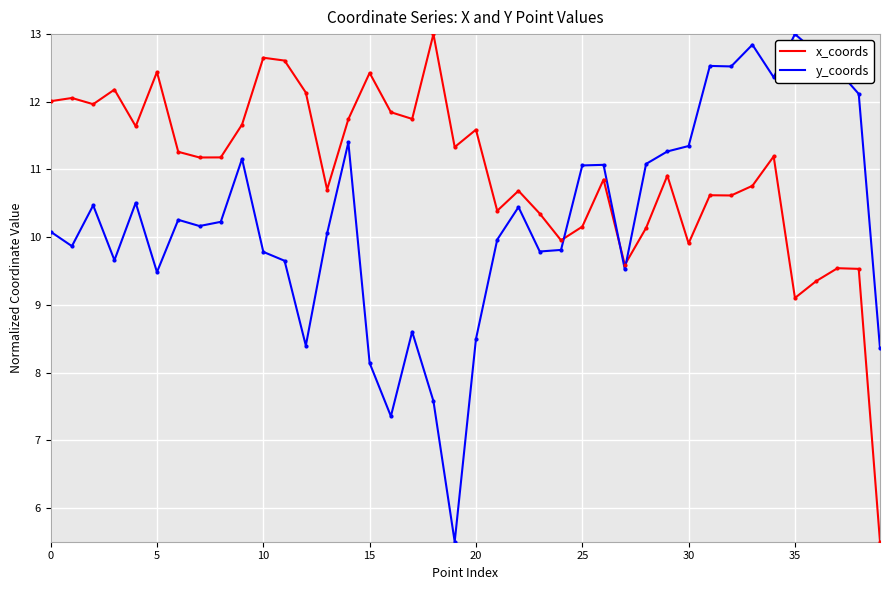

What is the minimum value for y_coords?

5.5